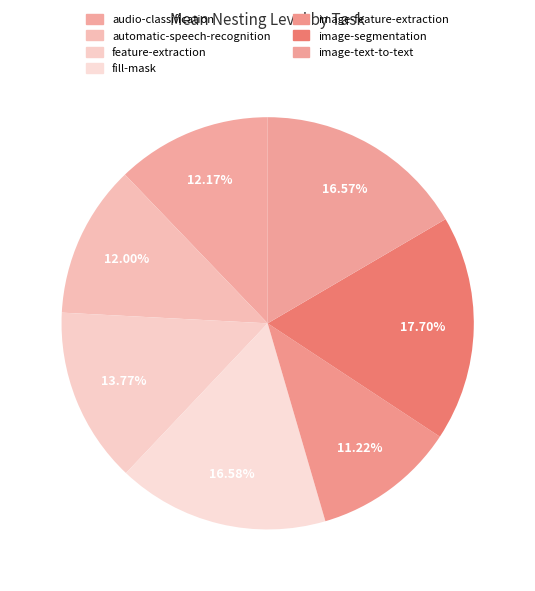

What is the largest slice in the pie chart?

image-segmentation